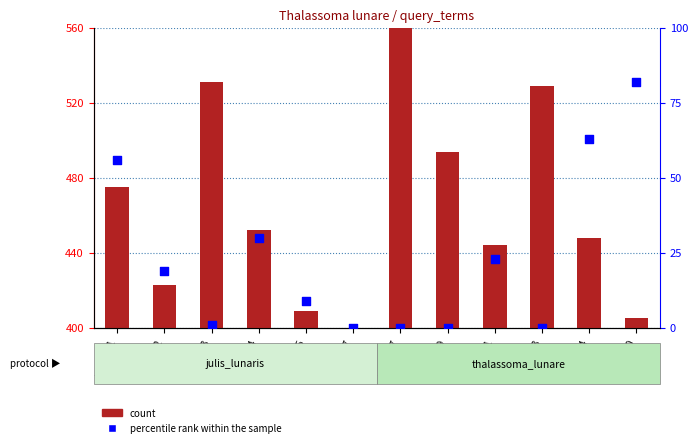

Which series contains the highest Y value?

count